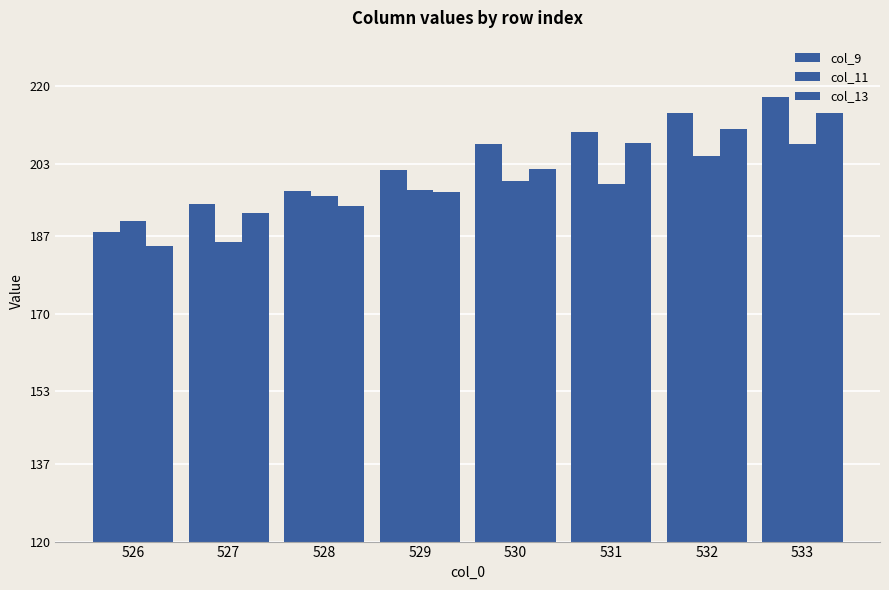

Which series has the largest range (max minus min)?

col_9